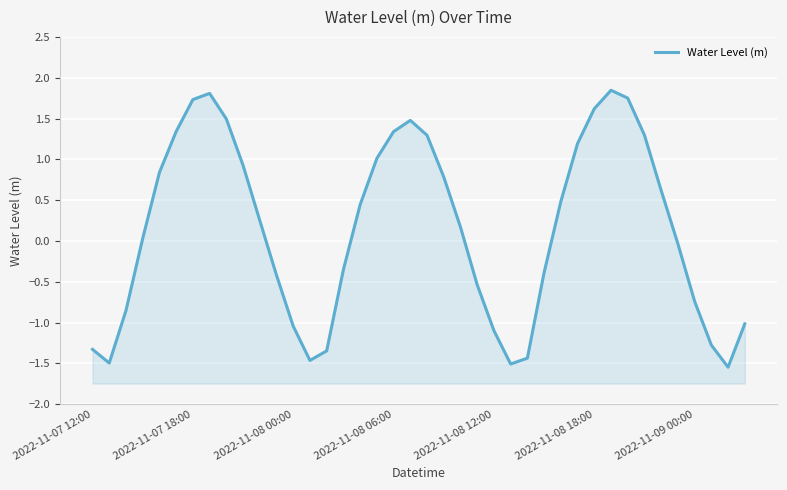

How many lines are shown in the chart?

1